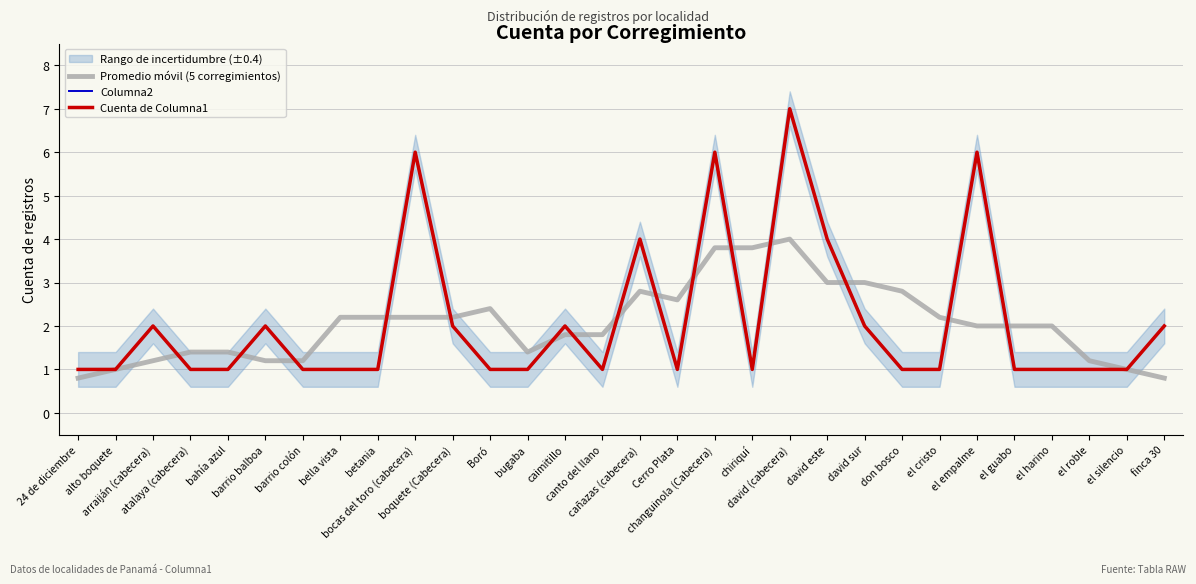

Which series has the largest total across all categories?

Columna2